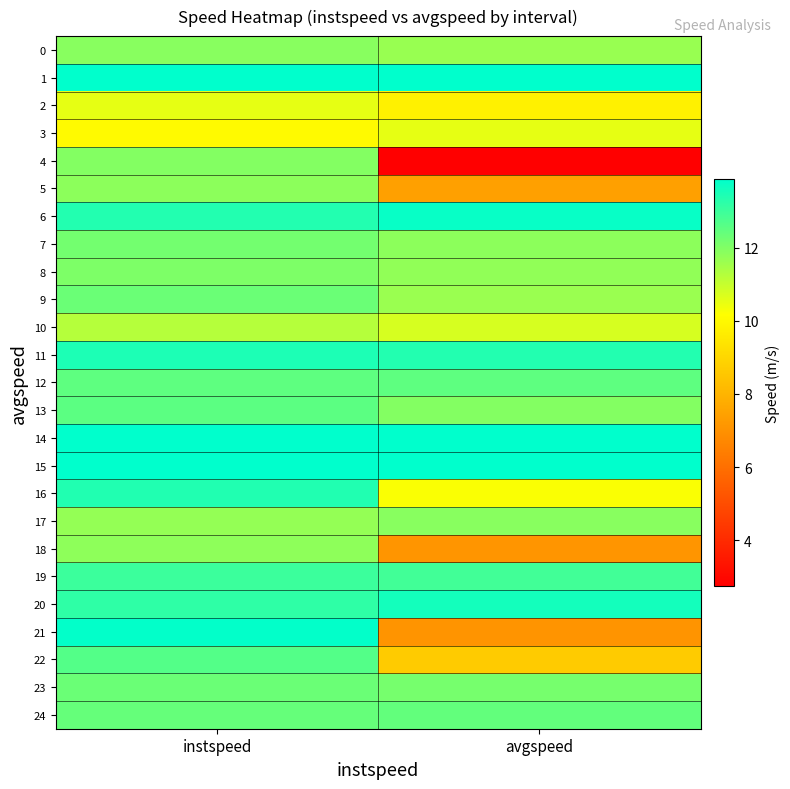

Reading left to right, extract all data points from this chart.

0: instspeed=11.9	avgspeed=11.7
1: instspeed=13.9	avgspeed=13.9
2: instspeed=10.5	avgspeed=9.8
3: instspeed=10.0	avgspeed=10.5
4: instspeed=12.0	avgspeed=2.7
5: instspeed=11.8	avgspeed=7.4
6: instspeed=13.4	avgspeed=13.8
7: instspeed=12.2	avgspeed=11.8
8: instspeed=12.1	avgspeed=11.8
9: instspeed=12.3	avgspeed=11.6
10: instspeed=11.2	avgspeed=10.8
11: instspeed=13.5	avgspeed=13.4
12: instspeed=12.5	avgspeed=12.5
13: instspeed=12.5	avgspeed=12.0
14: instspeed=13.9	avgspeed=13.9
15: instspeed=13.9	avgspeed=13.9
16: instspeed=13.4	avgspeed=10.3
17: instspeed=11.7	avgspeed=11.9
18: instspeed=11.8	avgspeed=7.1
19: instspeed=13.0	avgspeed=12.9
20: instspeed=13.2	avgspeed=13.6
21: instspeed=13.8	avgspeed=7.1
22: instspeed=12.7	avgspeed=8.7
23: instspeed=12.3	avgspeed=12.1
24: instspeed=12.4	avgspeed=12.4